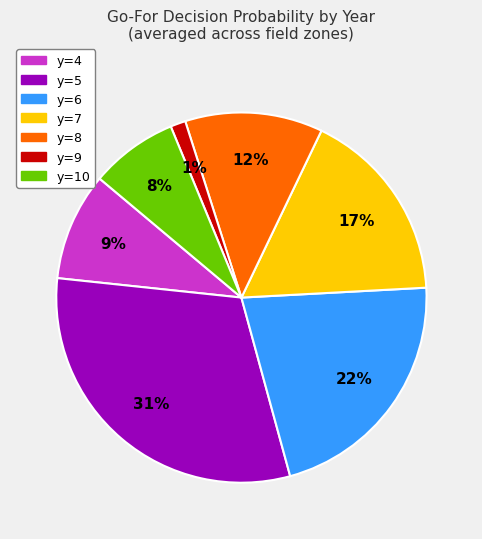

To the nearest percent, what is the difference between the largest and smallest slice percentages?

30%